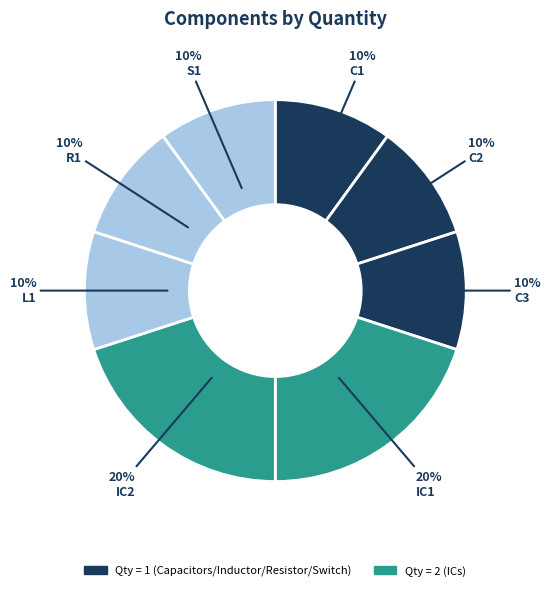

Count the number of slices in the pie.

8